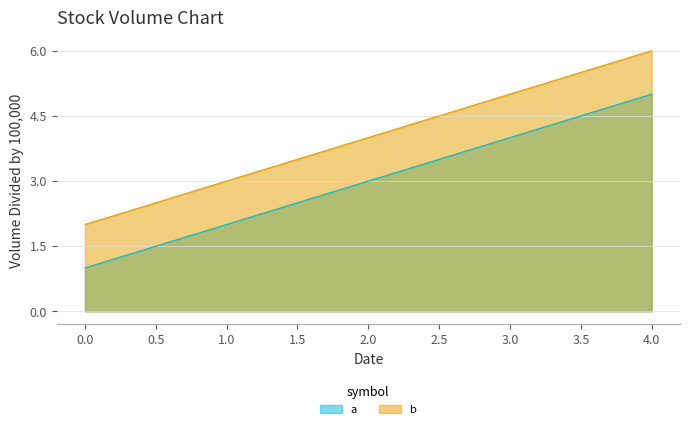

True or false: a and b cross at least once.

False